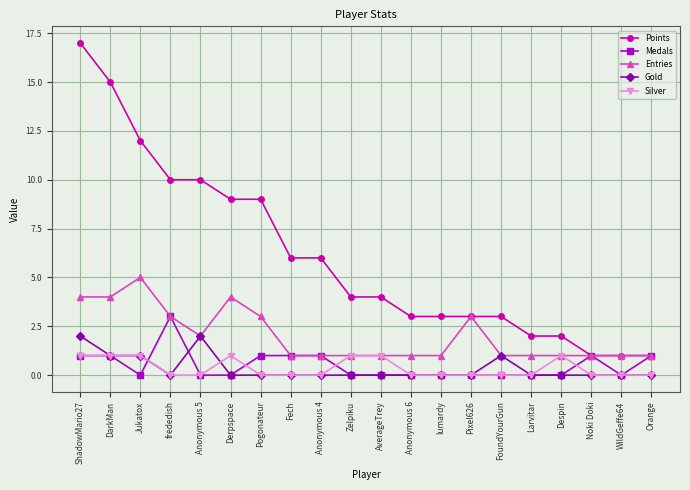

True or false: Points and Gold intersect in this chart.

False